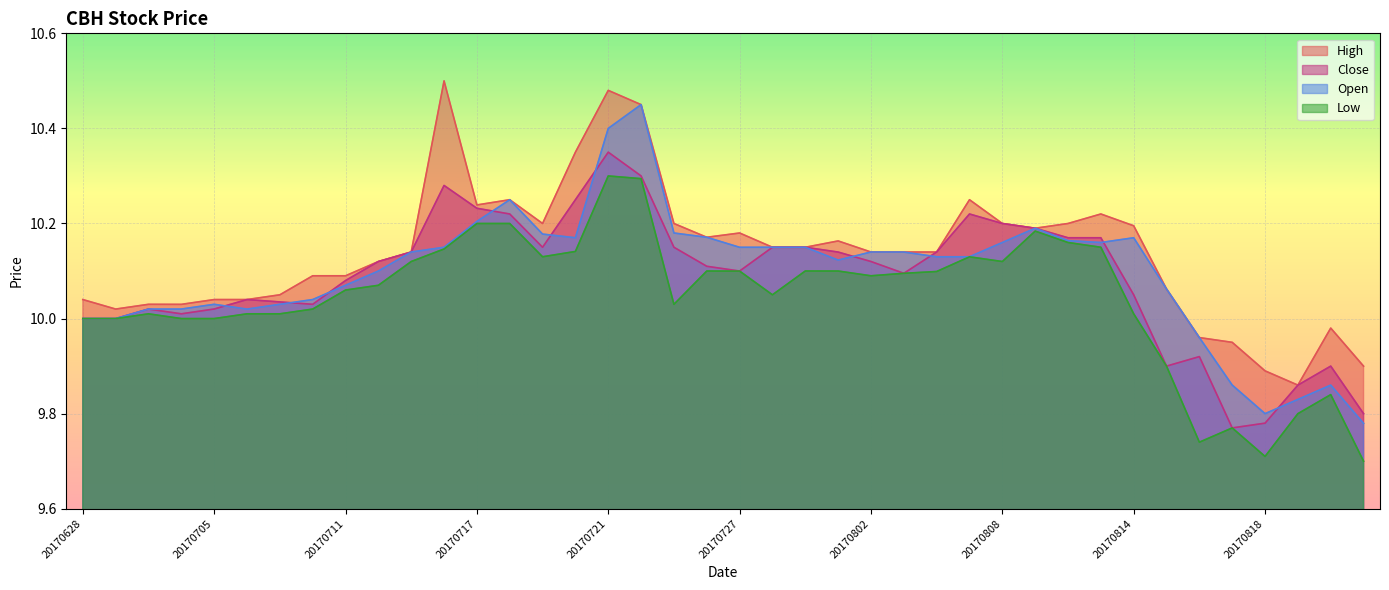

At which category is the sum across all series the highest?

20170721